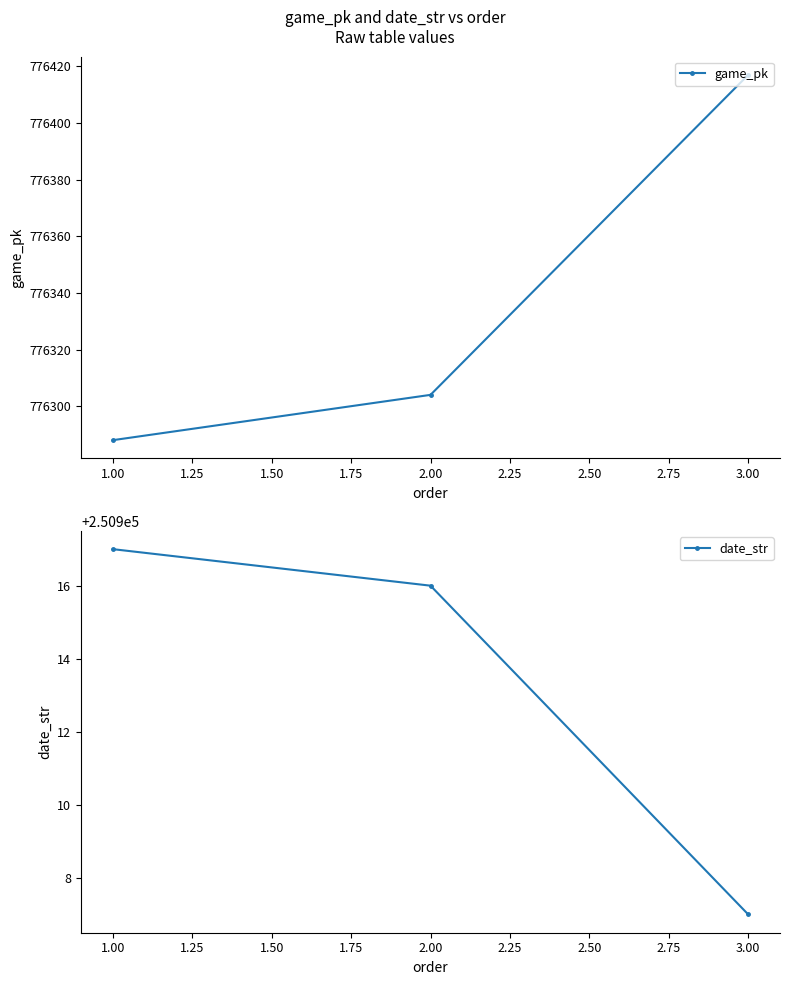

Reading right to left, list all the values displayed in this chart.

game_pk: 3.00=776417	2.00=776304	1.00=776288
date_str: 3.00=250907	2.00=250916	1.00=250917